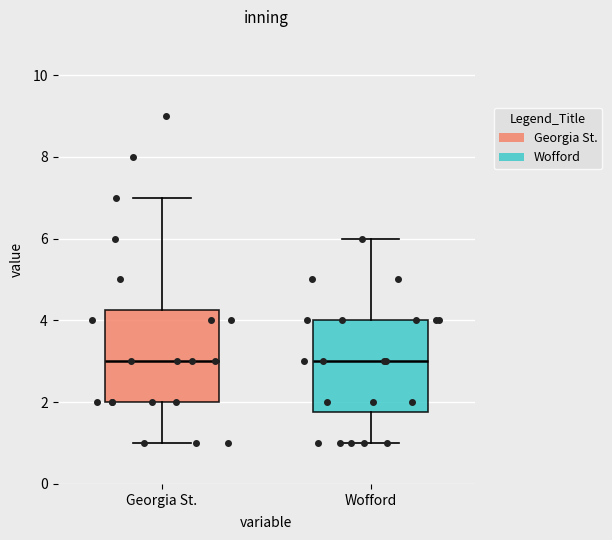

Where does the median line of the box for Georgia St. sit on the y-axis? The values are not printed on the chart, so give them approximately, as read against the axis.

3.0